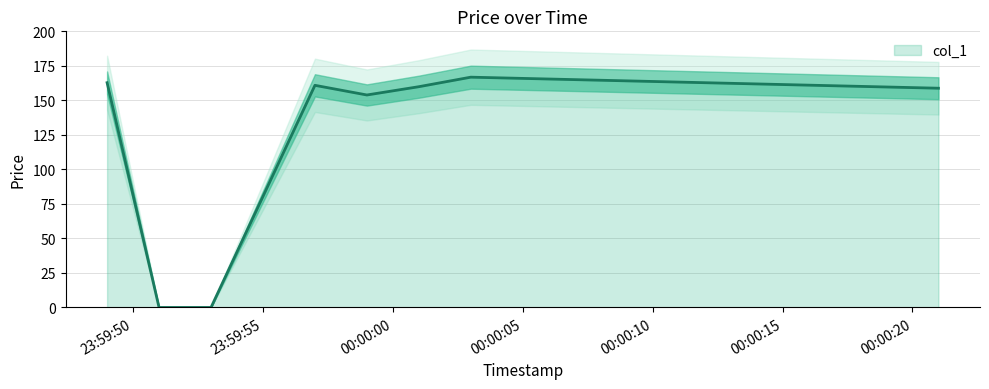

What is the value of the 6th point from the left?

159.9